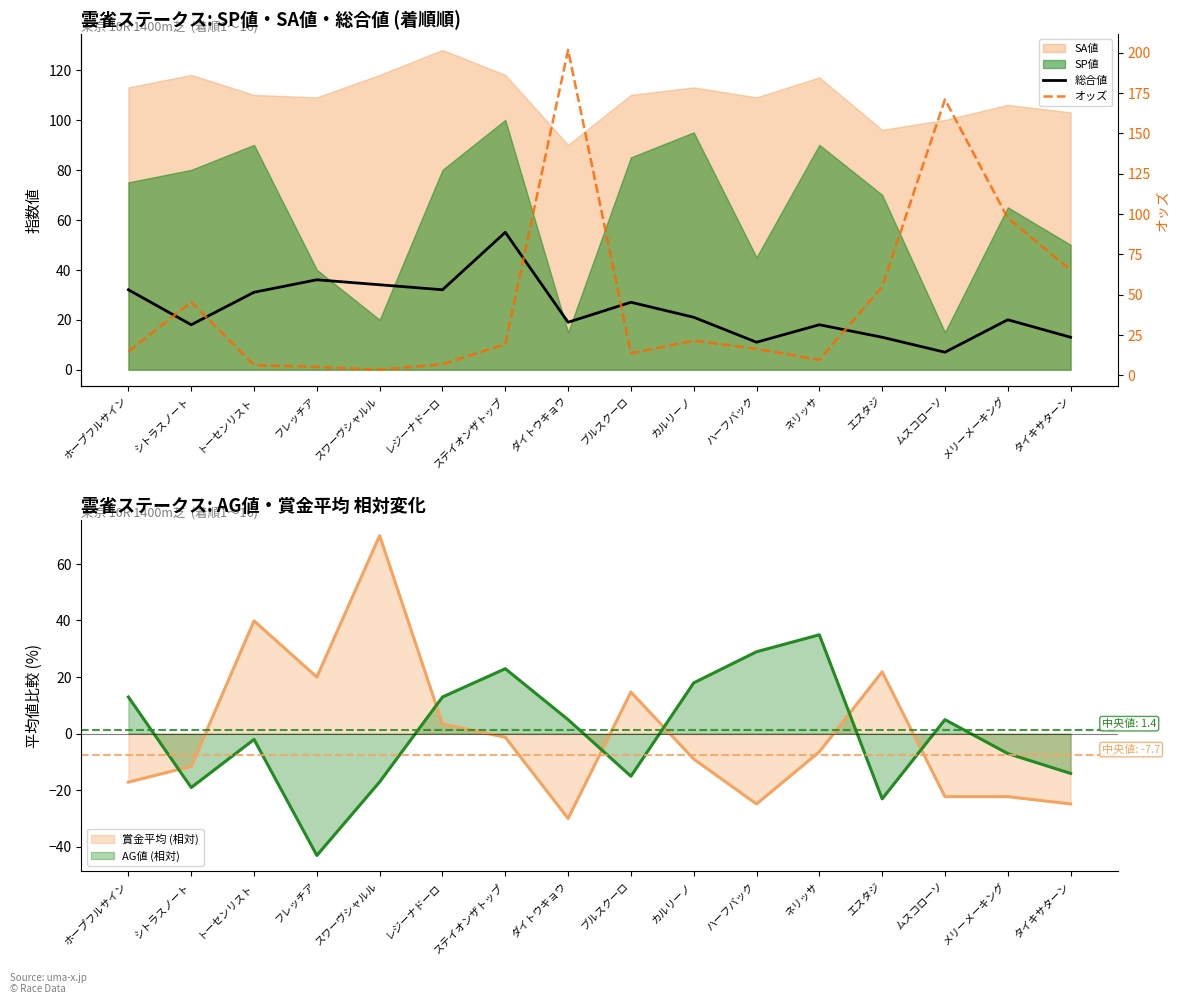

Between which two adjacent categories do 総合値 and オッズ first intersect?

ホープフルサイン and シトラスノート